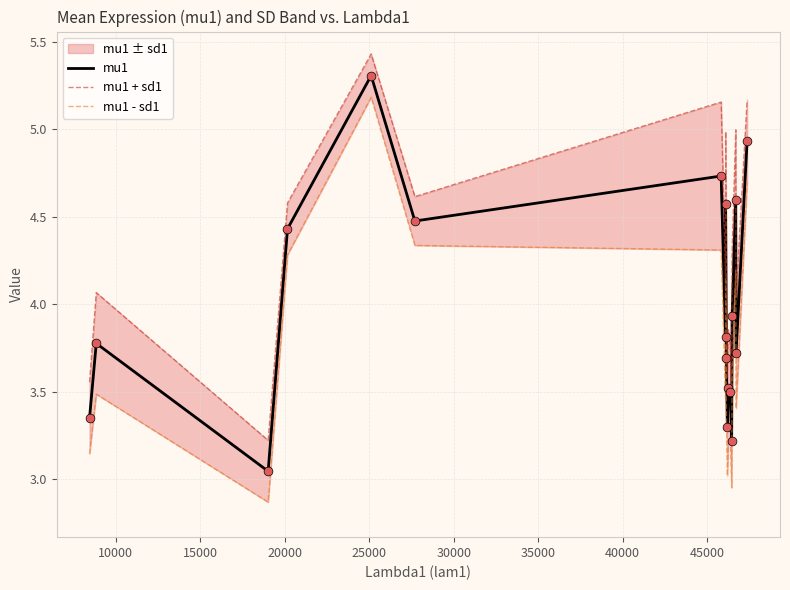

What is the maximum value for mu1?

5.3